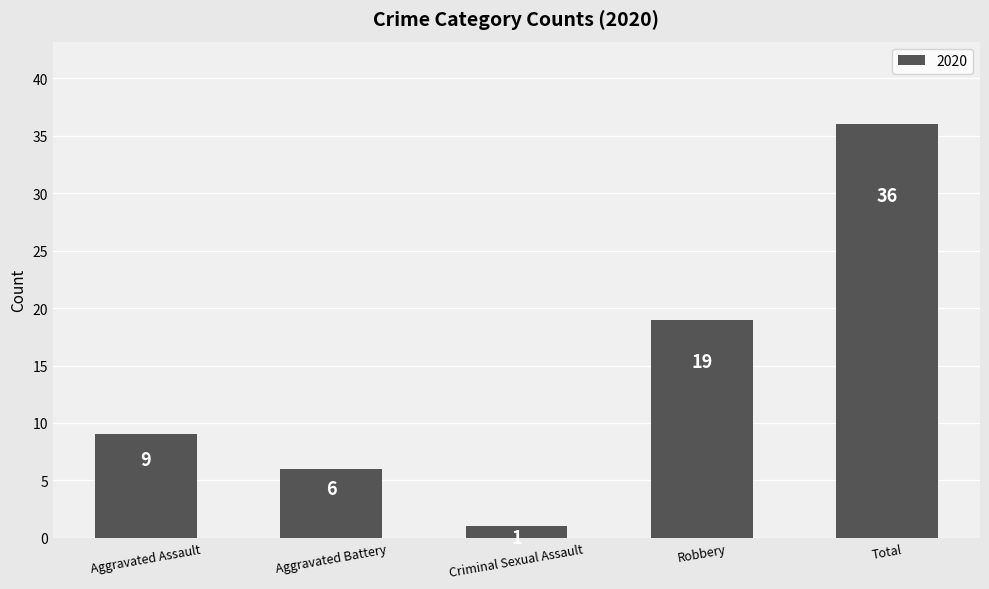

What is the greatest value displayed?

36